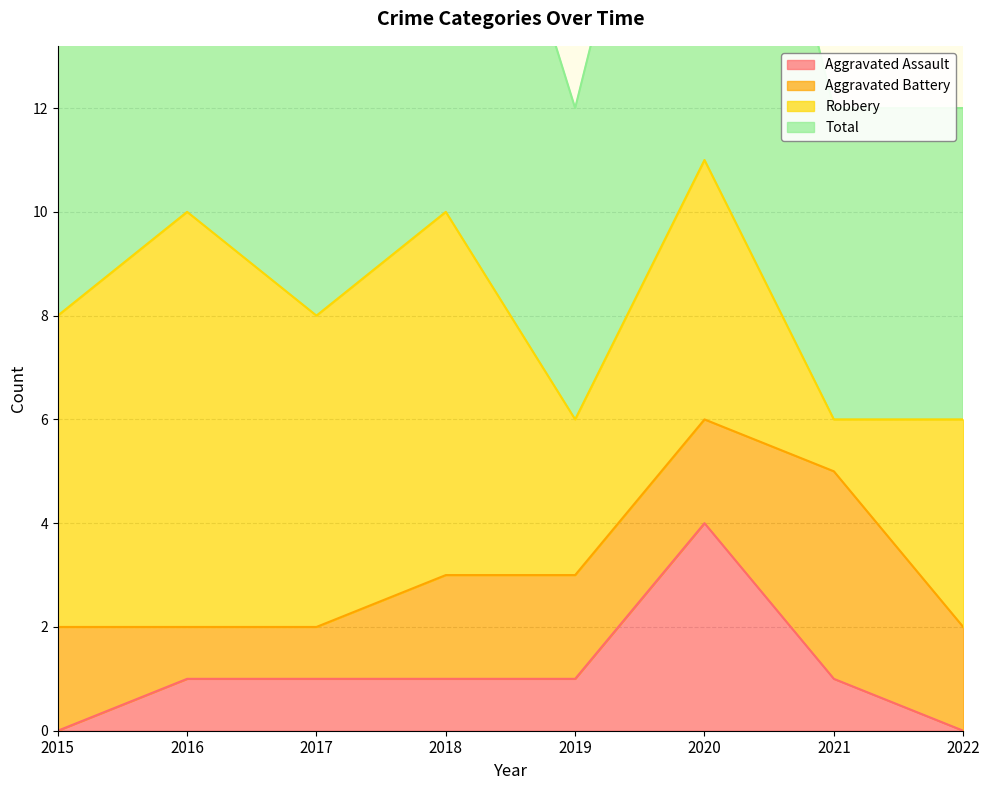

At which label does Aggravated Assault reach its minimum?

2015